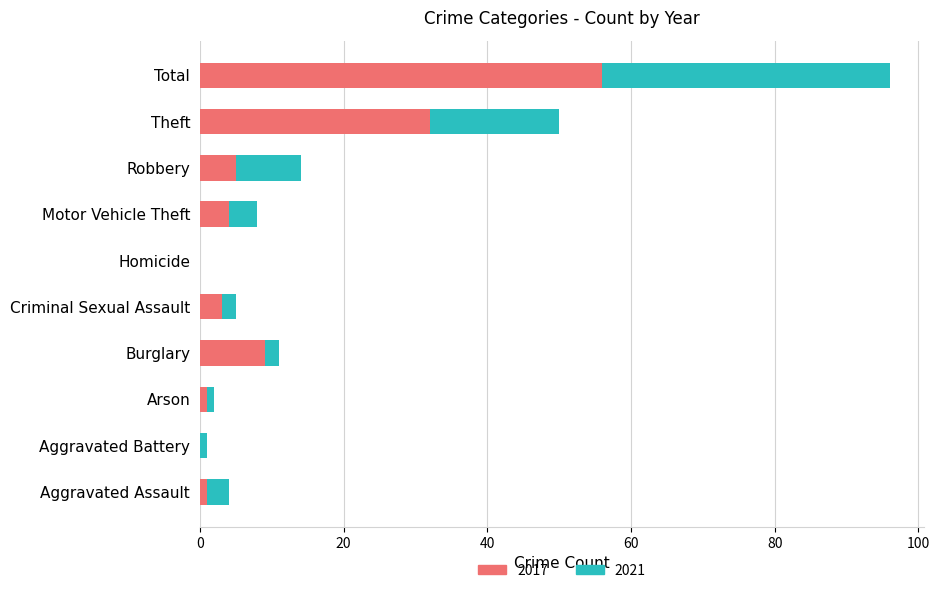

At which label does 2017 reach its peak?

Total